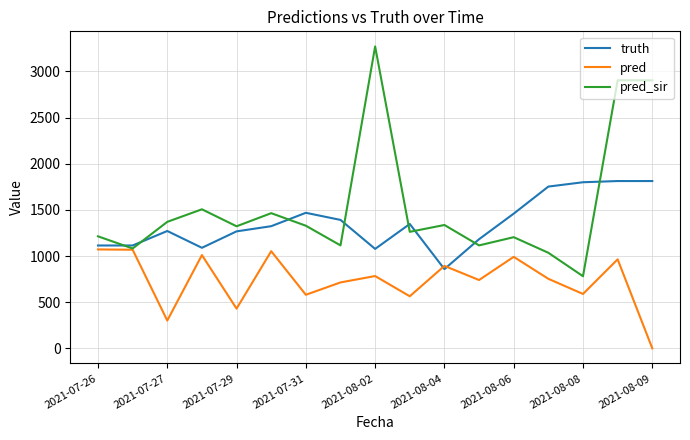

List the series in order of their overall mean, lowest first.

pred, truth, pred_sir